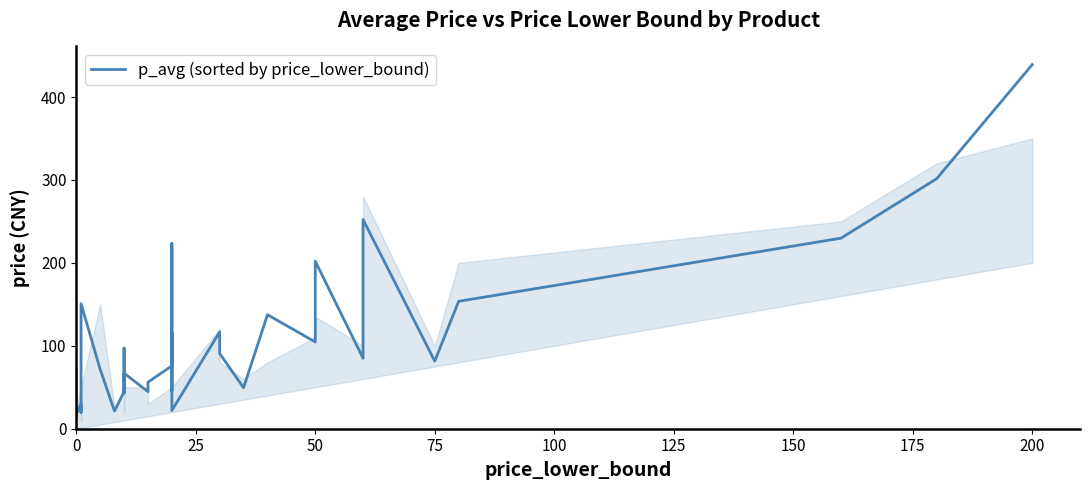

How many values are below 75?

18